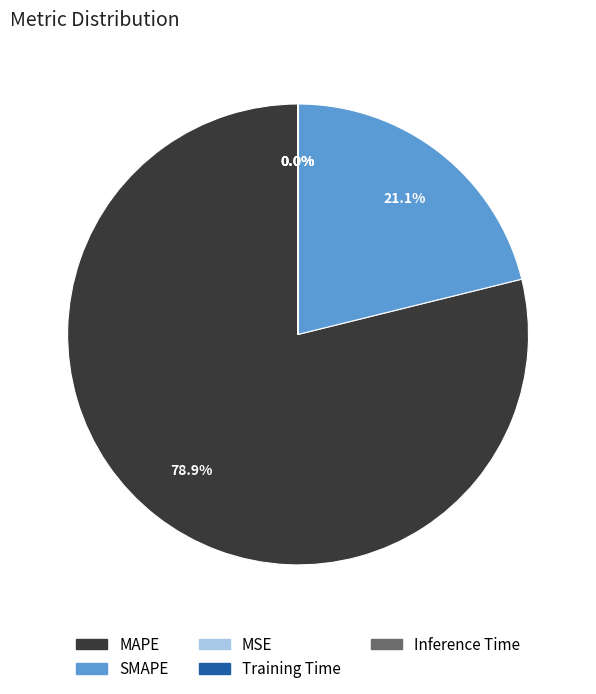

Which slice represents more than half of the pie?

MAPE